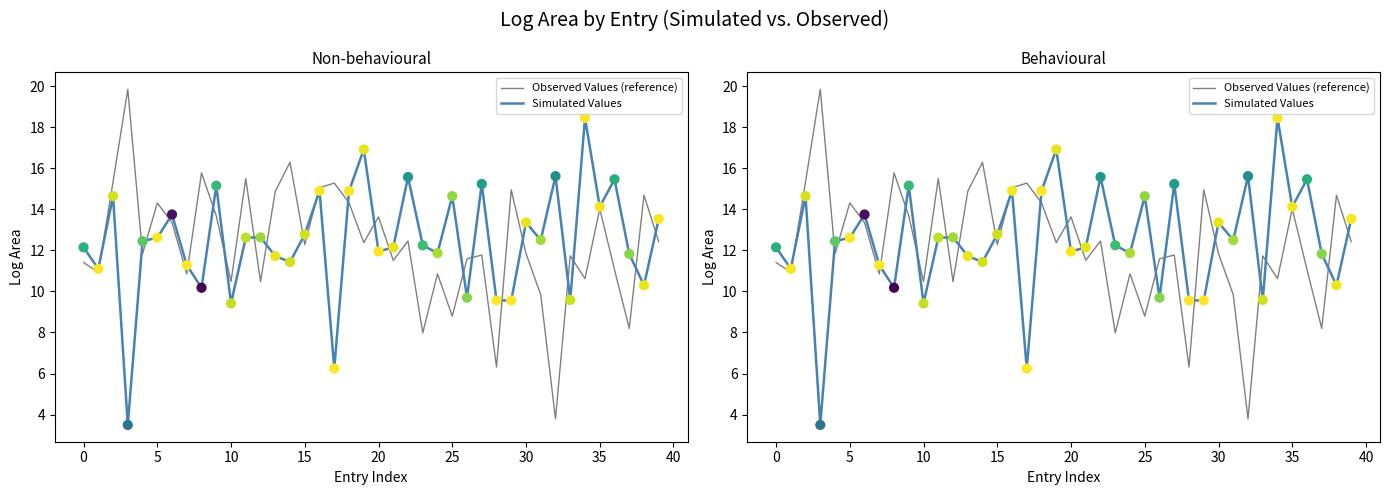

Which series reaches the minimum Y coordinate?

Simulated Values